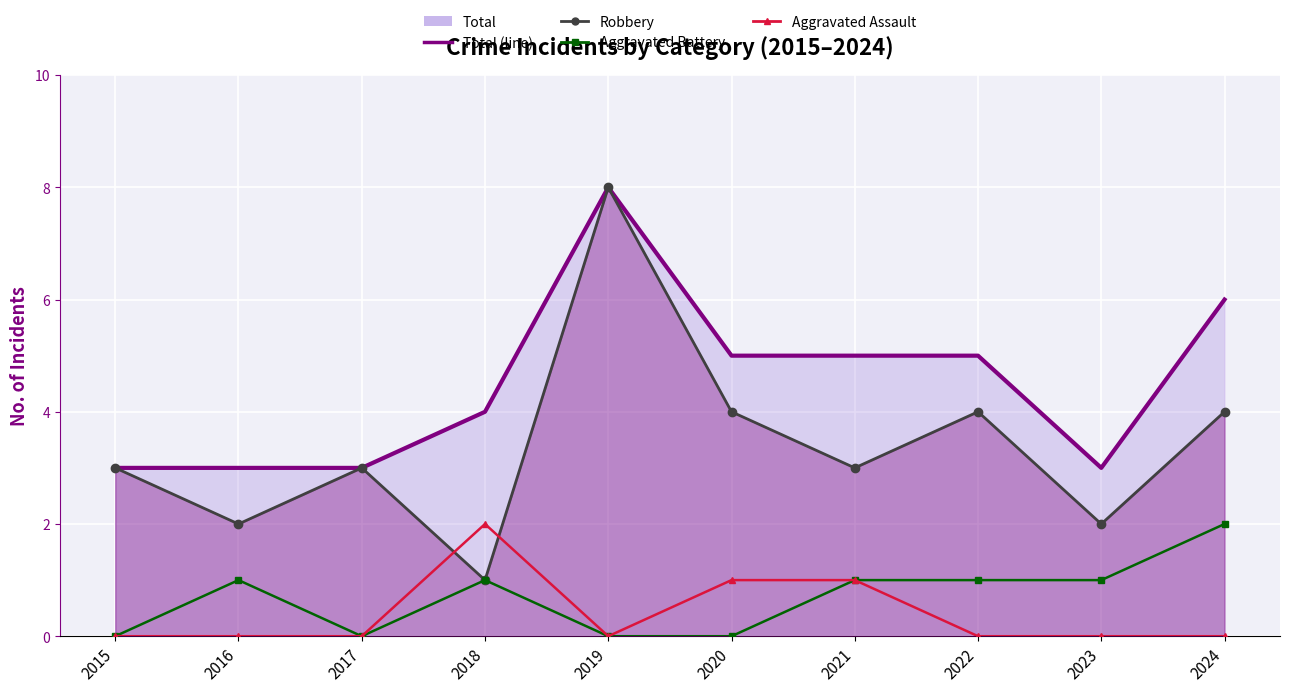

True or false: Aggravated Assault and Aggravated Battery cross at least once.

False